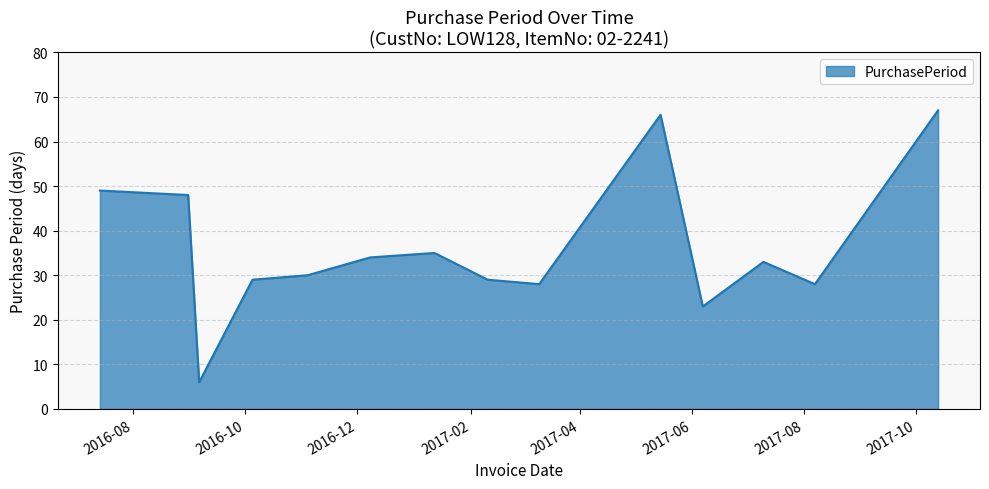

What is the maximum value shown in the chart?

67